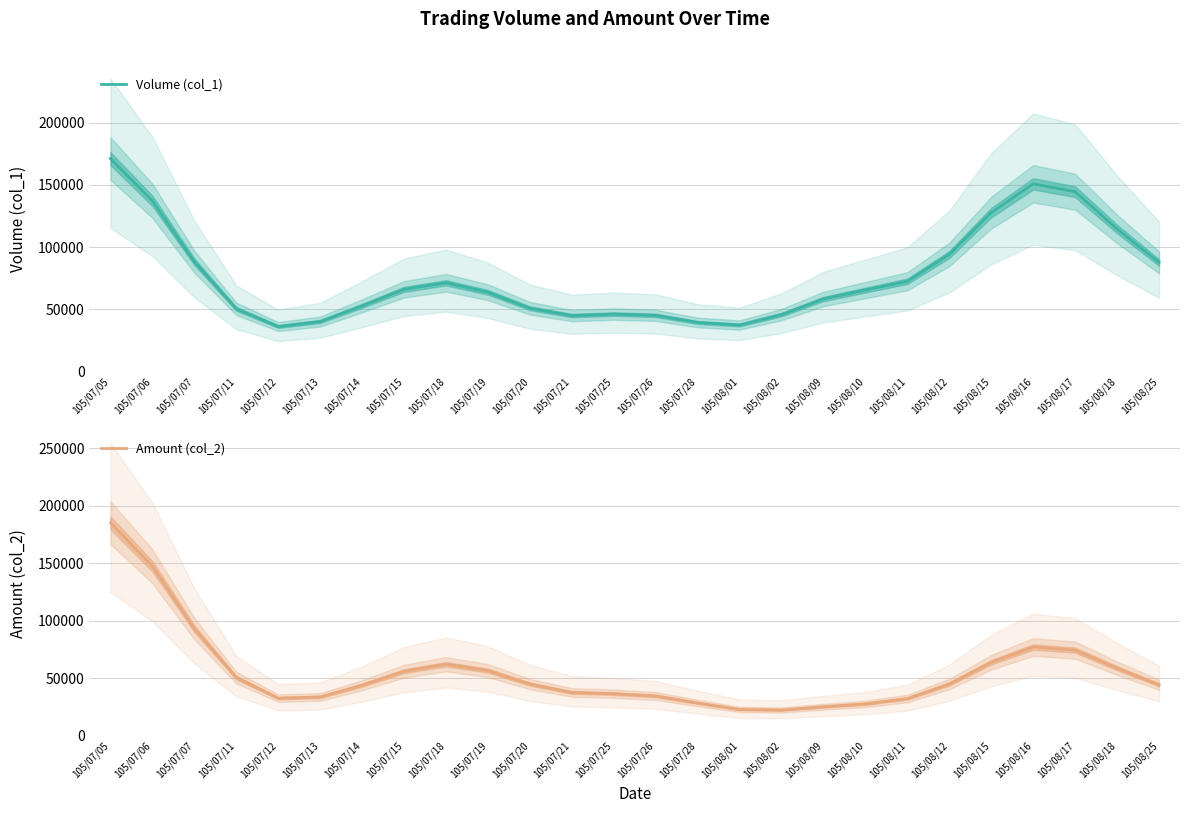

The value of Amount (col_2) at 105/08/25 is 74689.8. True or false?

False